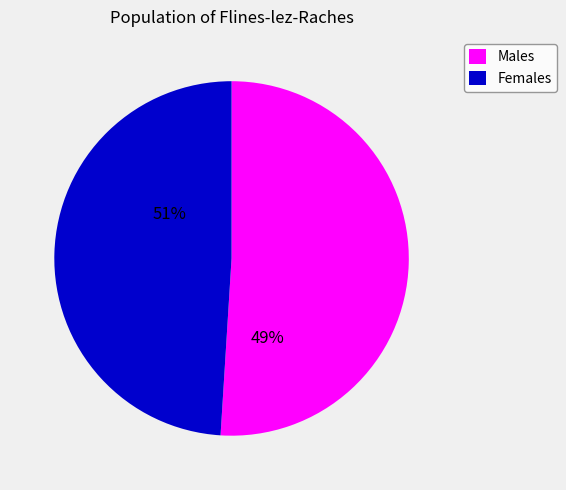

Is XTEKS the majority of the pie?

No